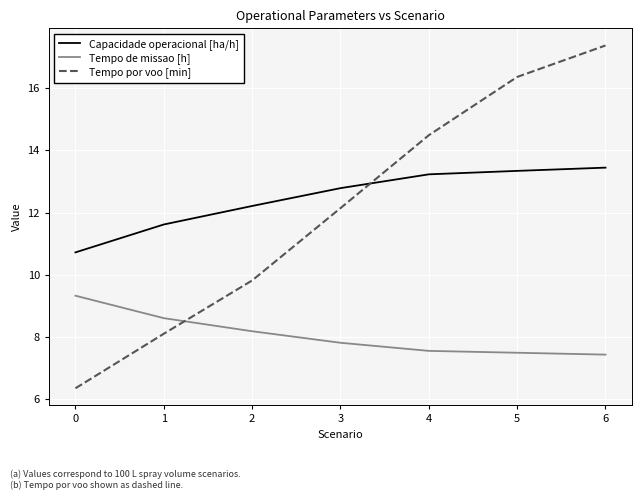

Between 0 and 2, which series saw the biggest shift?

Tempo por voo [min]